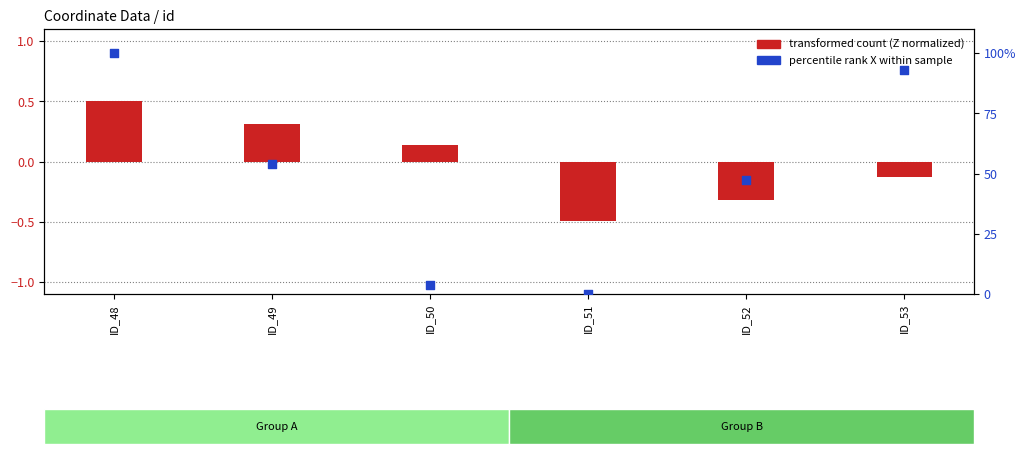

Is the value of percentile rank X within sample at ID_51 greater than the value of transformed count (Z normalized) at ID_49?

No